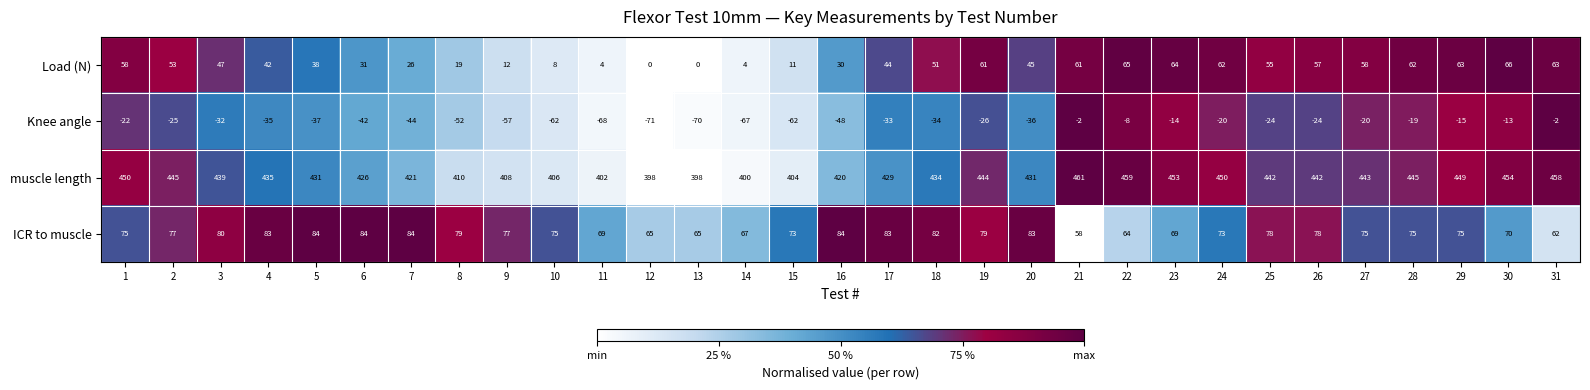

Which series has the largest total across all categories?

muscle length